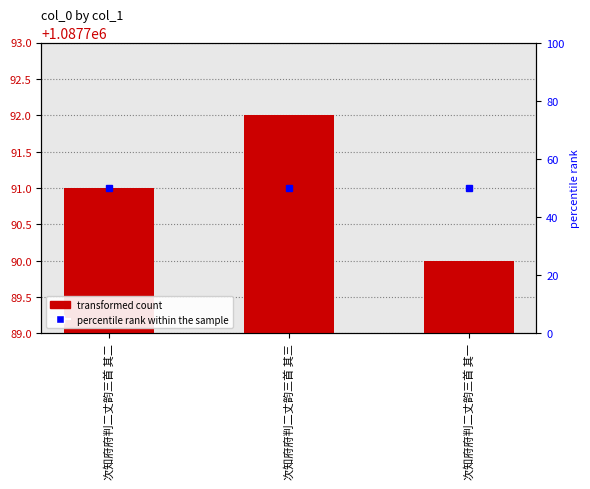

Reading right to left, transcribe all the data shown in this chart.

次知府府判二丈韵三首 其一=1087790	次知府府判二丈韵三首 其三=1087792	次知府府判二丈韵三首 其二=1087791